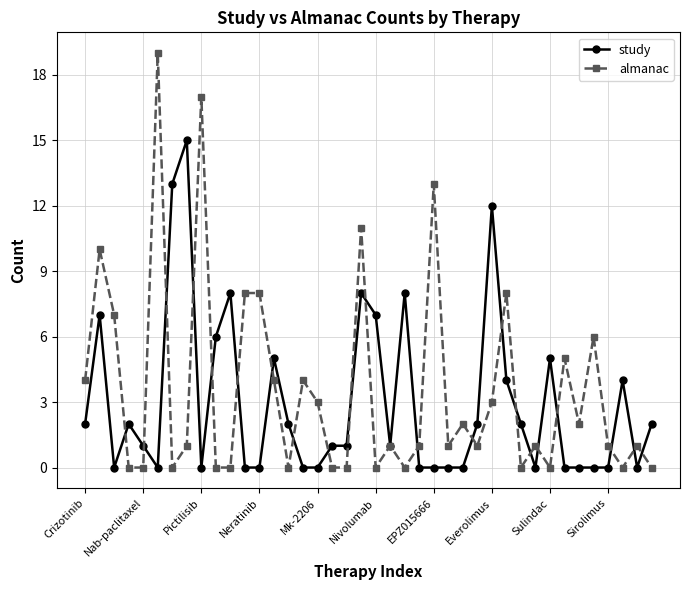

What is the highest value of the study series?

15